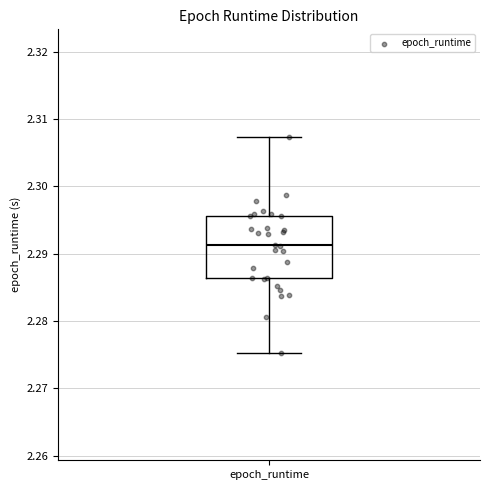

Where is the upper edge of the box for epoch_runtime on the y-axis? The values are not printed on the chart, so give them approximately, as read against the axis.

2.296